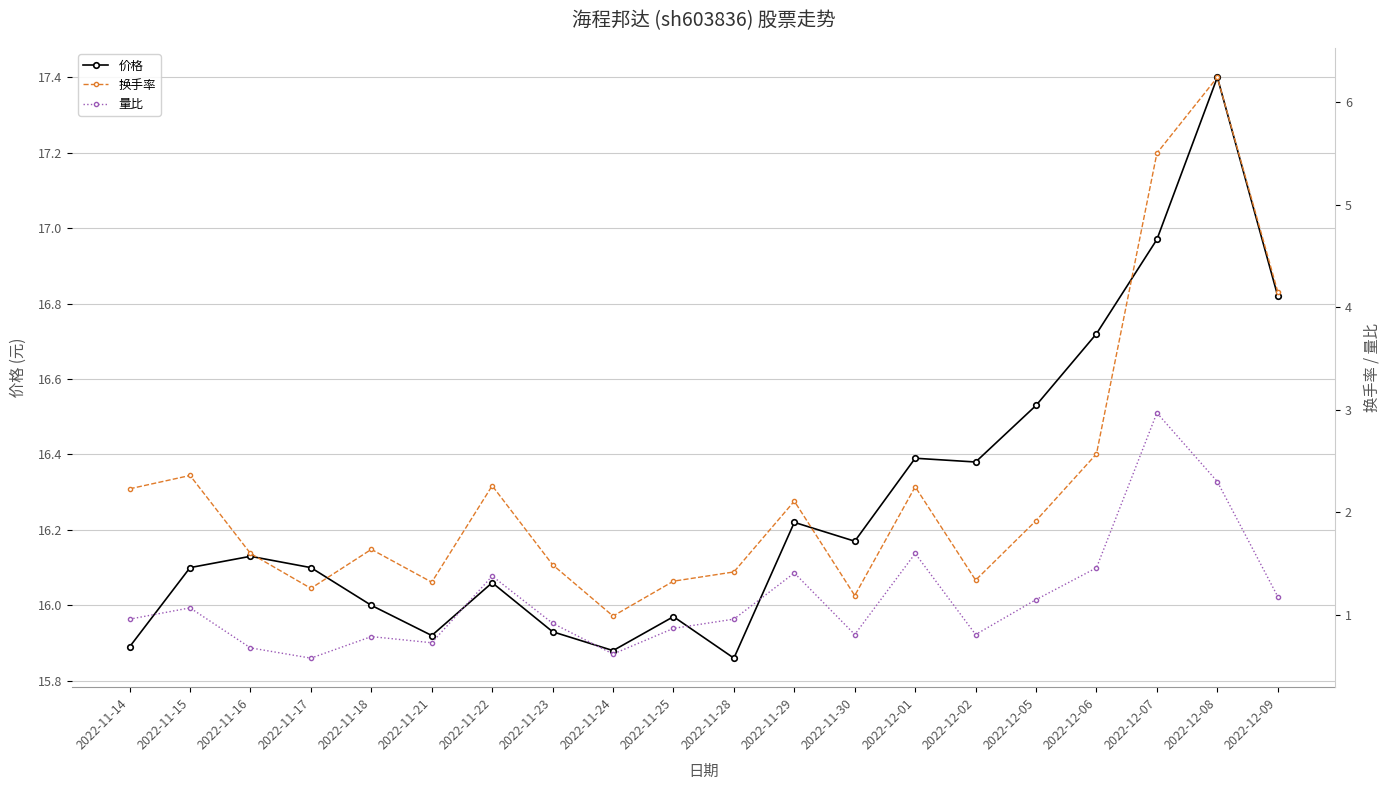

At which category does the chart reach its peak across all series?

2022-12-08